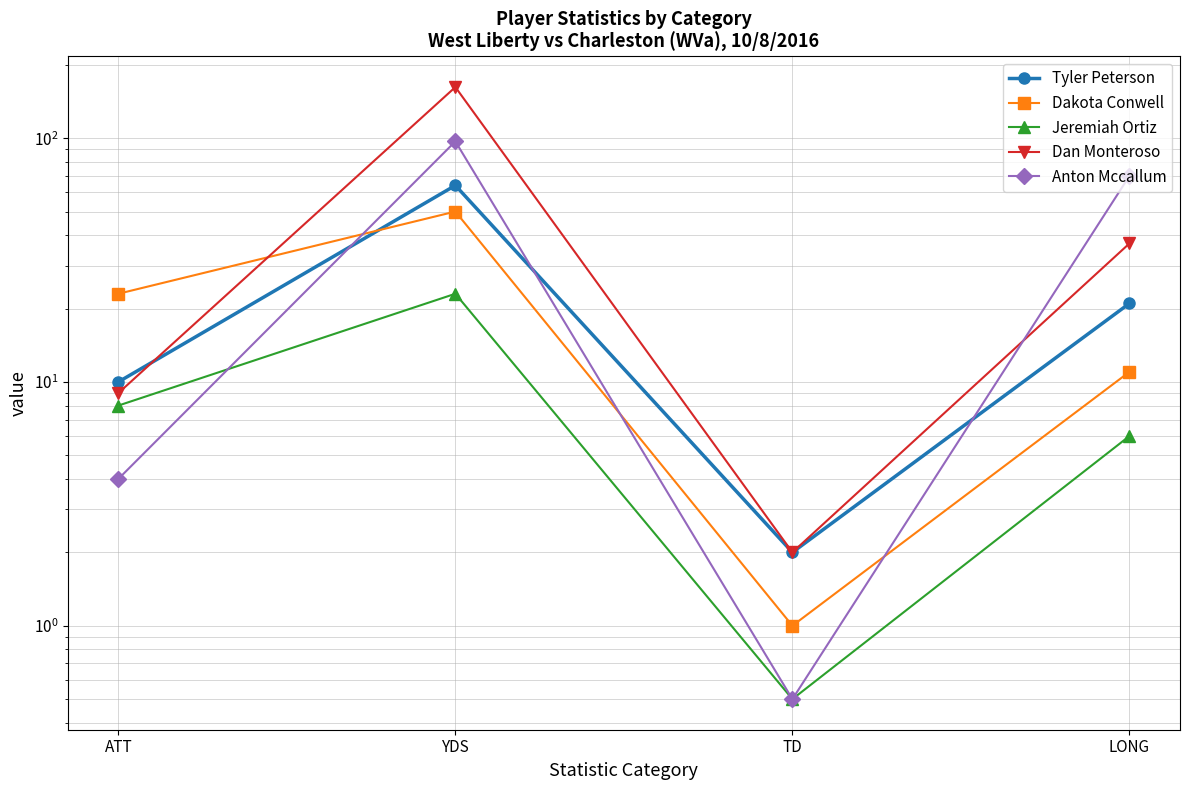

What is the highest value of the Jeremiah Ortiz series?

23.0